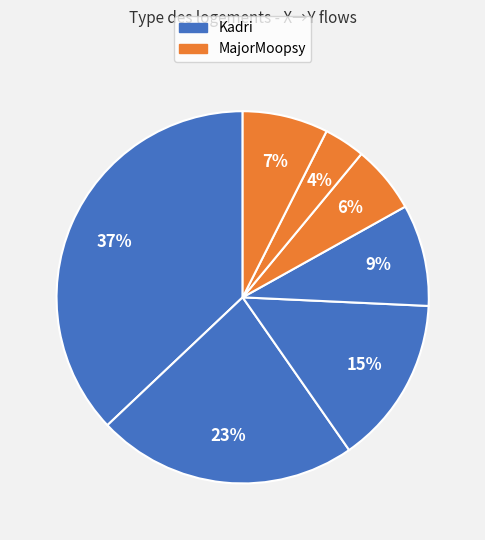

Is there a majority slice in this chart?

No